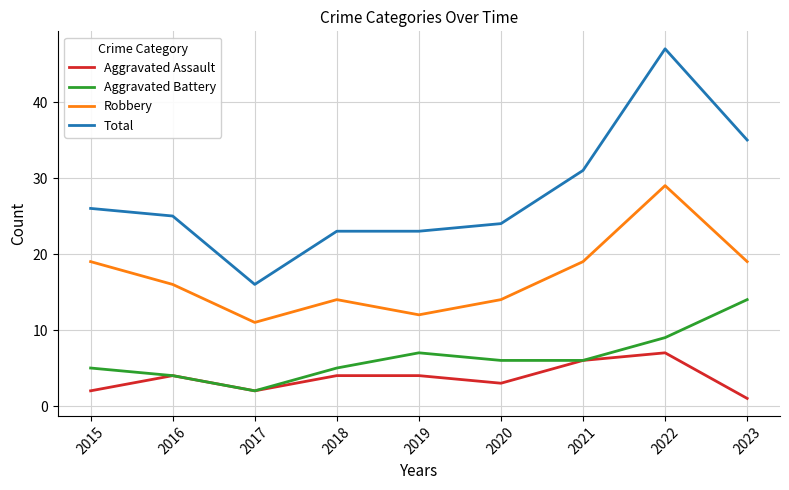

Read the Aggravated Battery value at 2016.

4